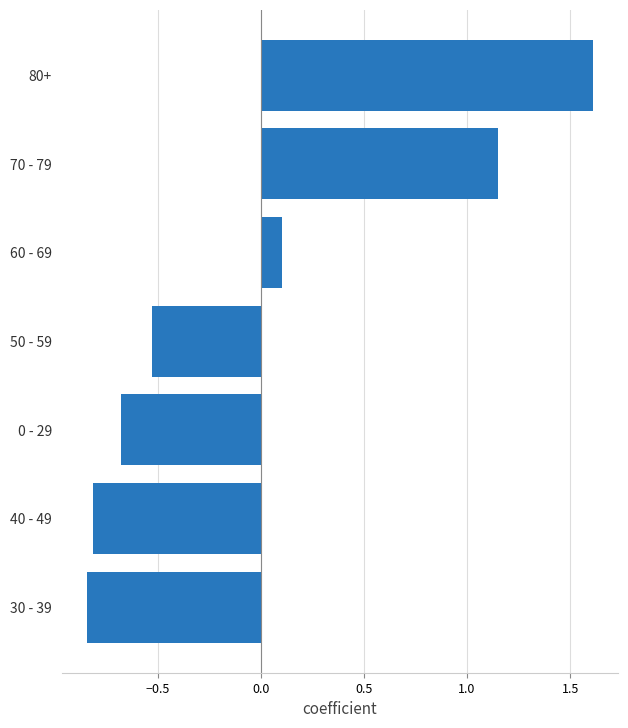

What is the change in value from 30 - 39 to 50 - 59?

+0.3